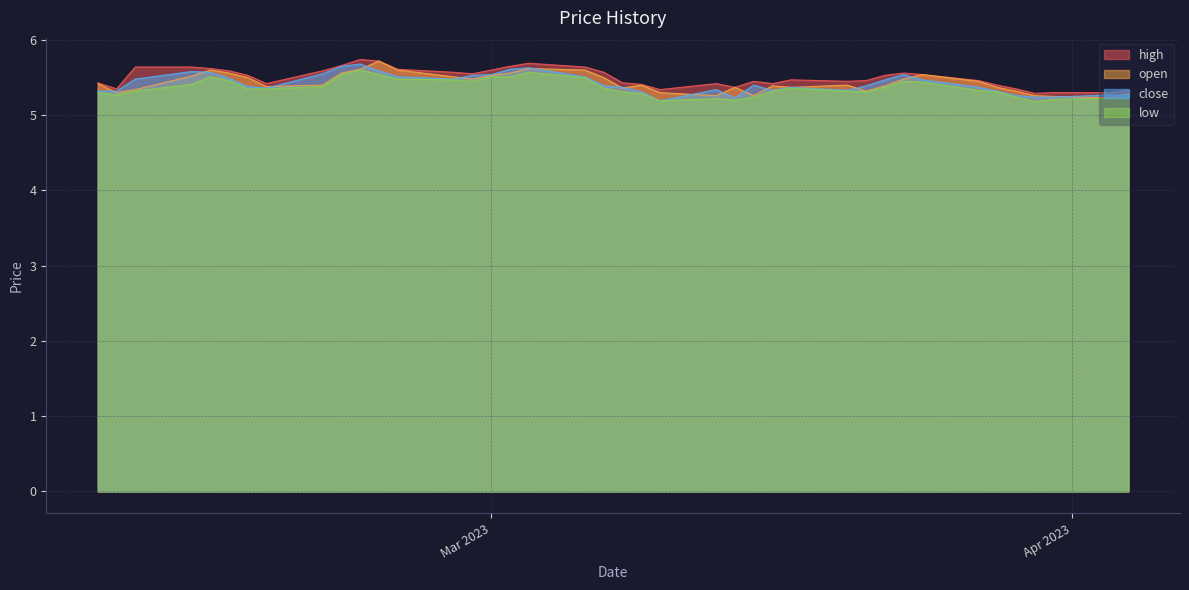

What is the greatest value displayed?

5.7